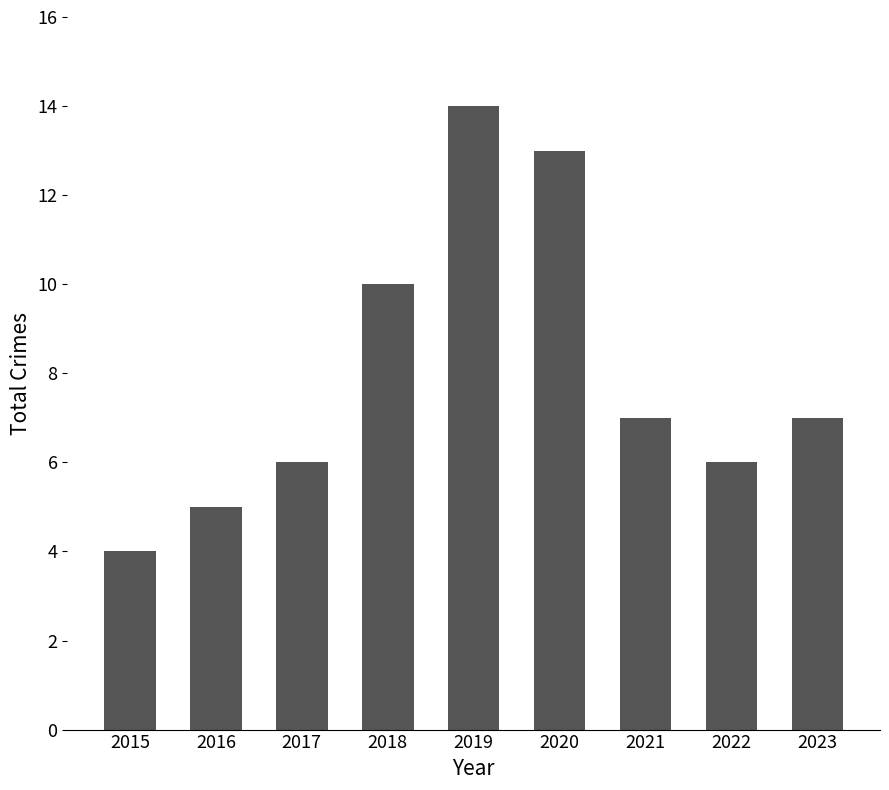

Reading right to left, extract all data points from this chart.

7	6	7	13	14	10	6	5	4